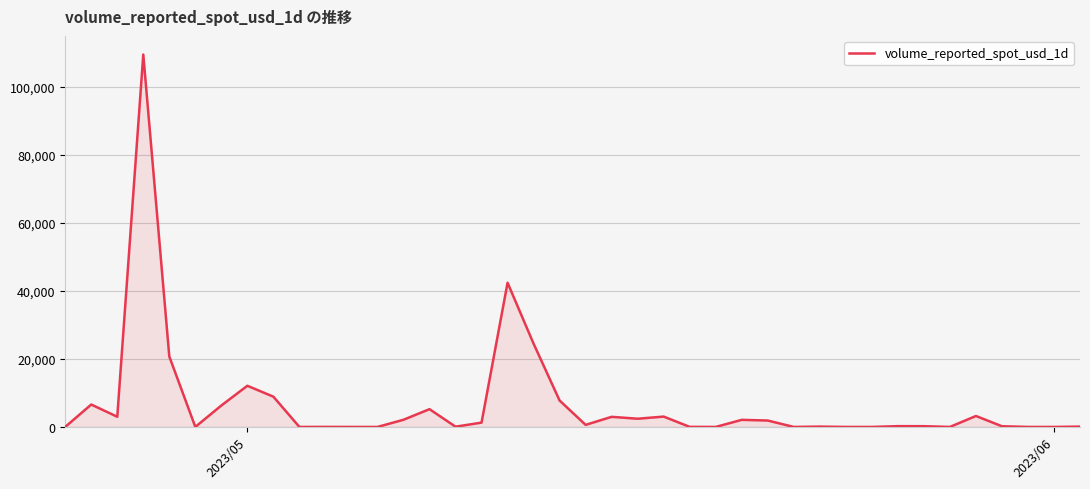

What is the difference between the maximum and minimum values?

109456.8